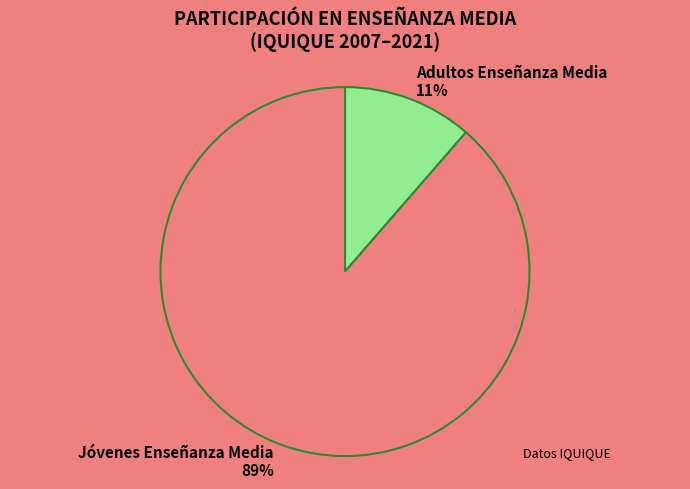

The Adultos Enseñanza Media slice represents 11% of the pie. True or false?

True